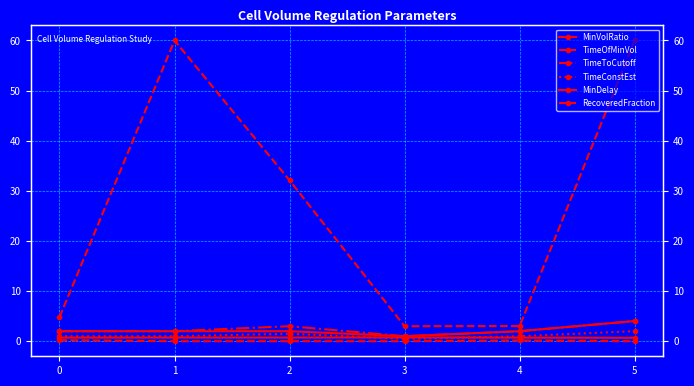

What is the total value across all series at 4?

8.9